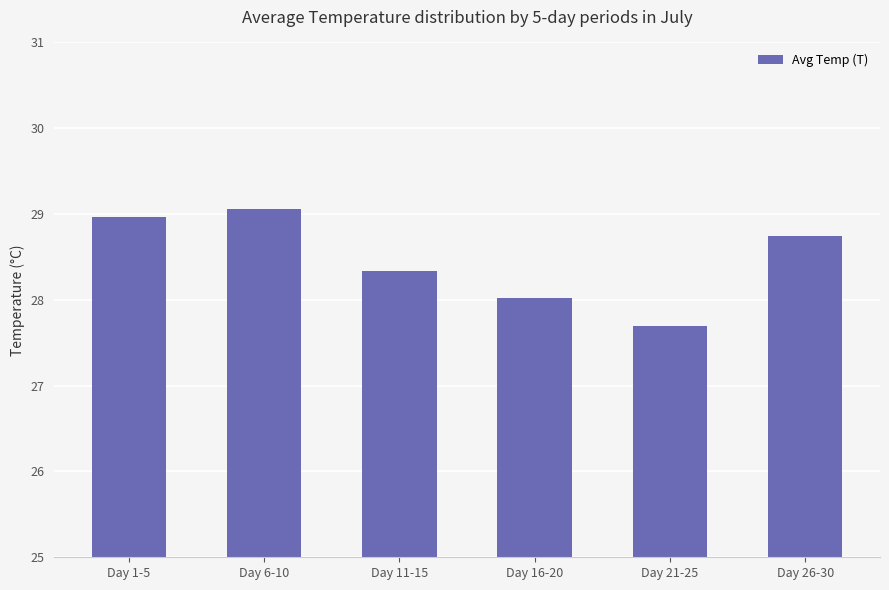

Which category has the highest value across all series?

Day 6-10